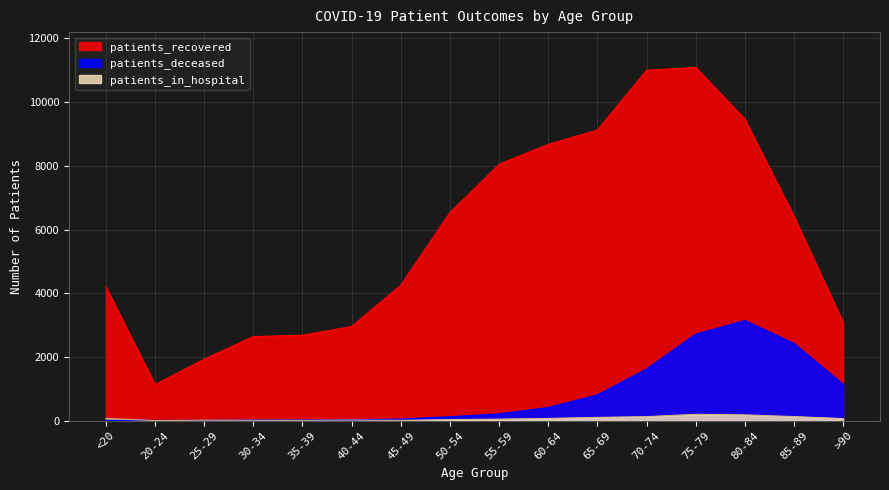

What is the total value across all series at 85-89?

8965